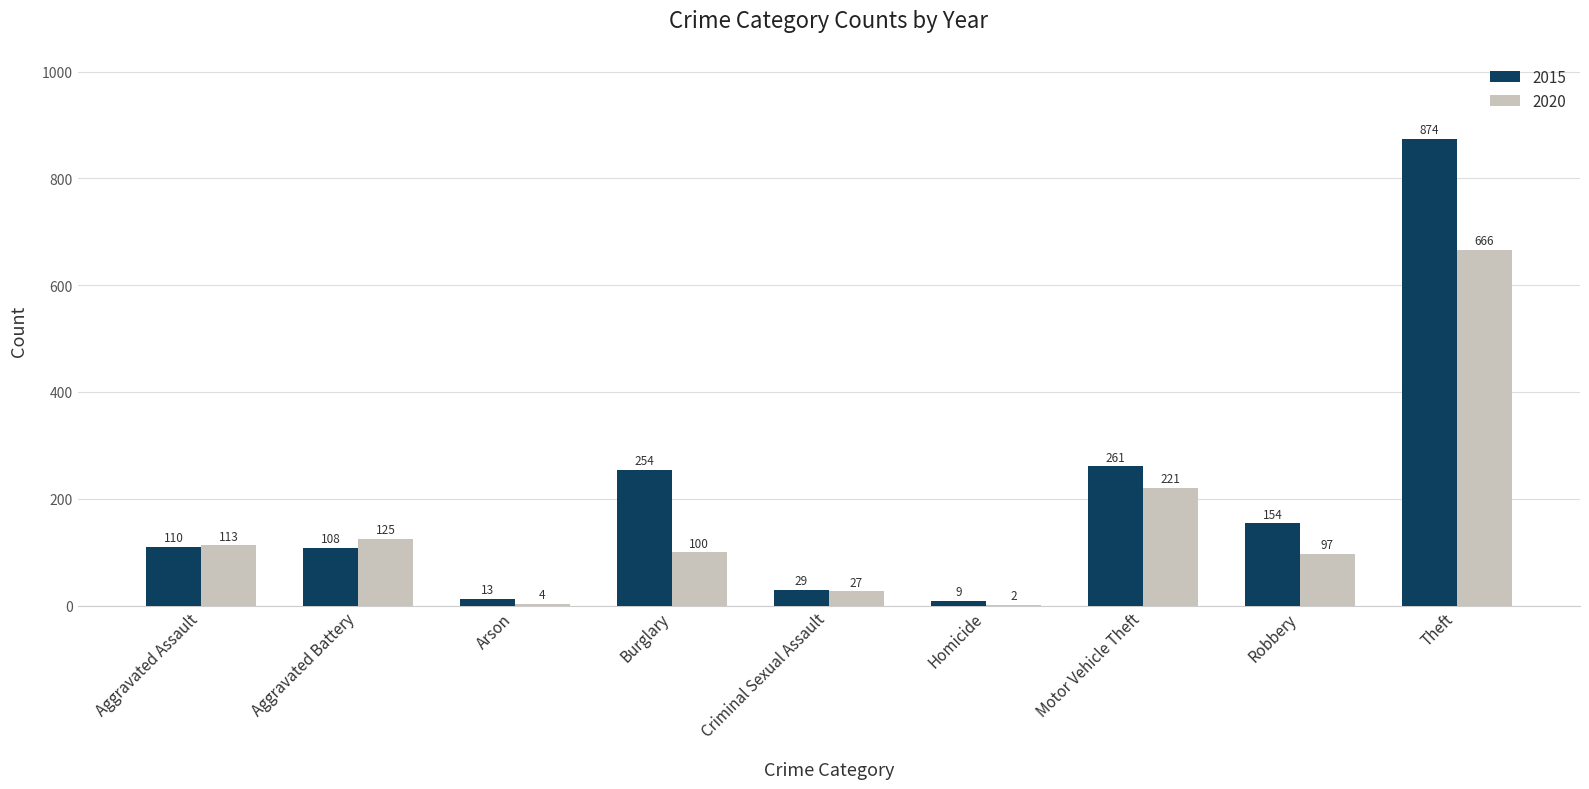

Reading right to left, what are all the values shown in this chart?

2015: 874	154	261	9	29	254	13	108	110
2020: 666	97	221	2	27	100	4	125	113